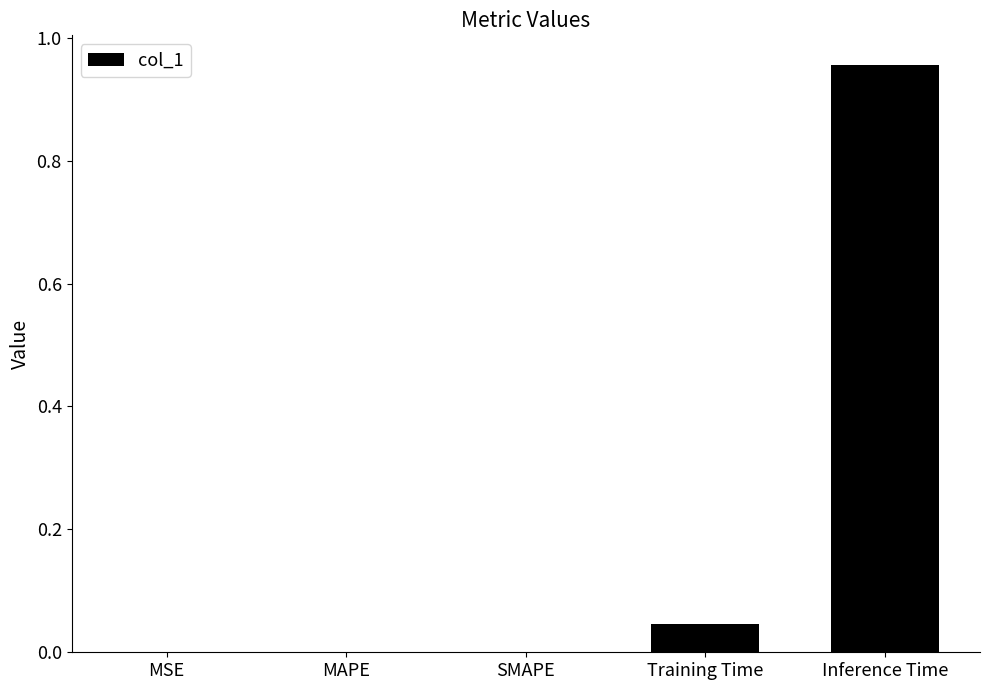

At which category does the chart reach its peak across all series?

Inference Time